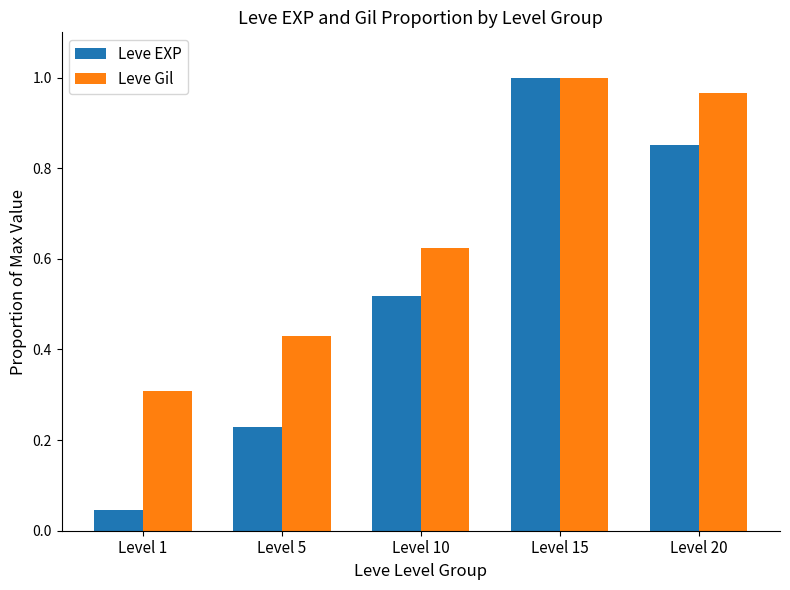

Which series has the largest range (max minus min)?

Leve EXP